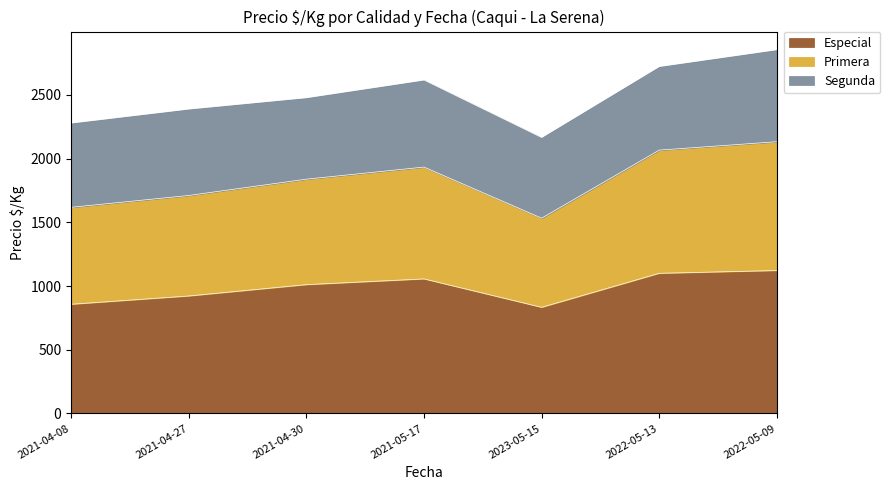

What is the average value of the Especial series?

986